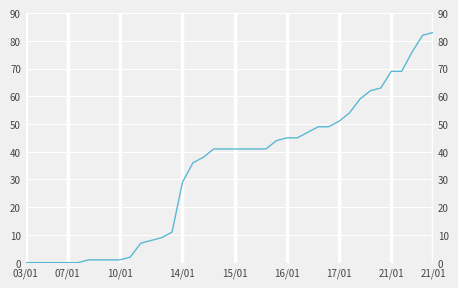

What is the greatest value displayed?

83